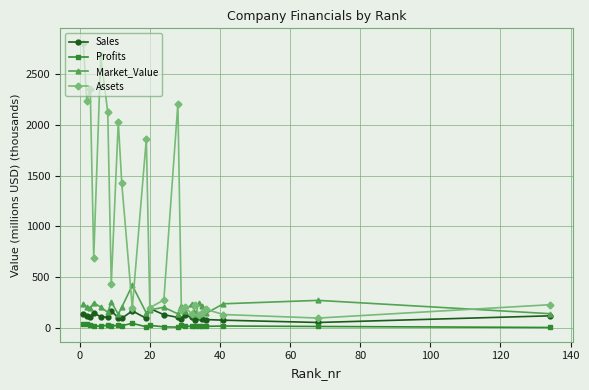

What are all the series names shown in the legend?

Sales, Profits, Market_Value, Assets